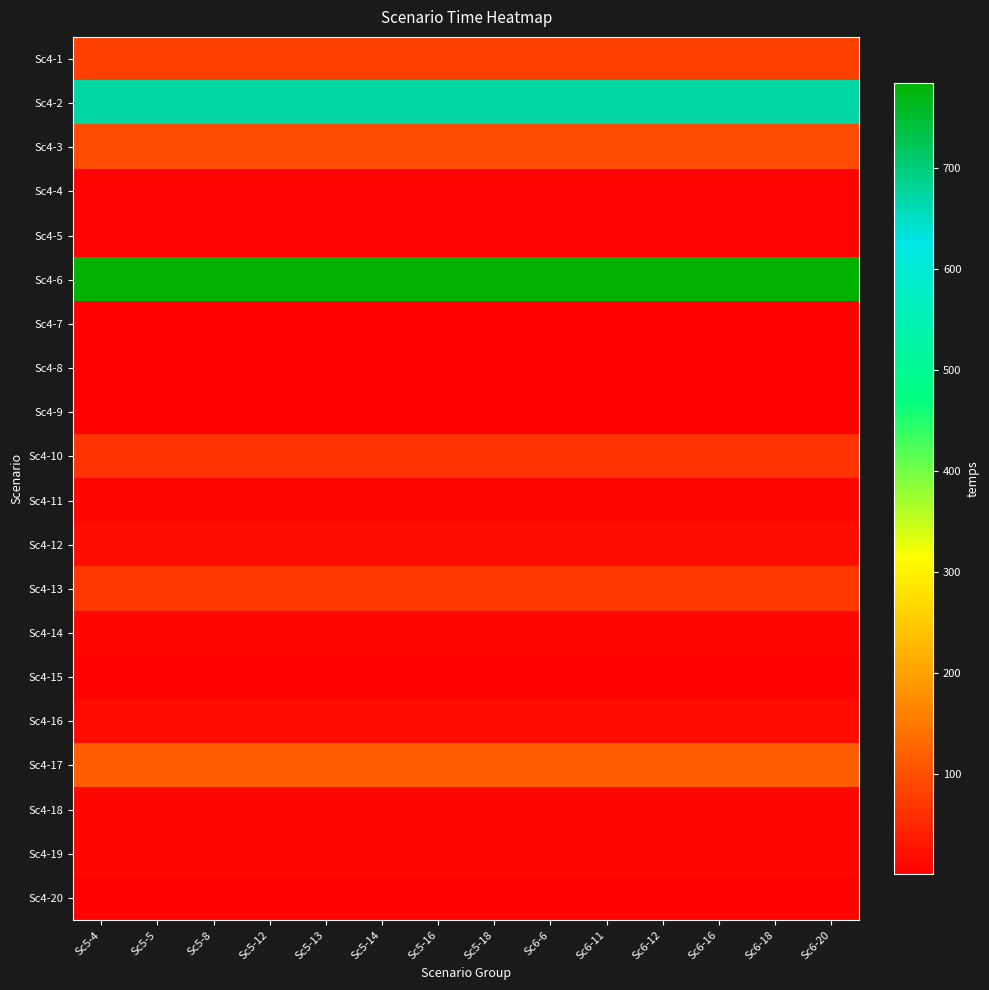

What is the minimum value shown in the chart?

1.1